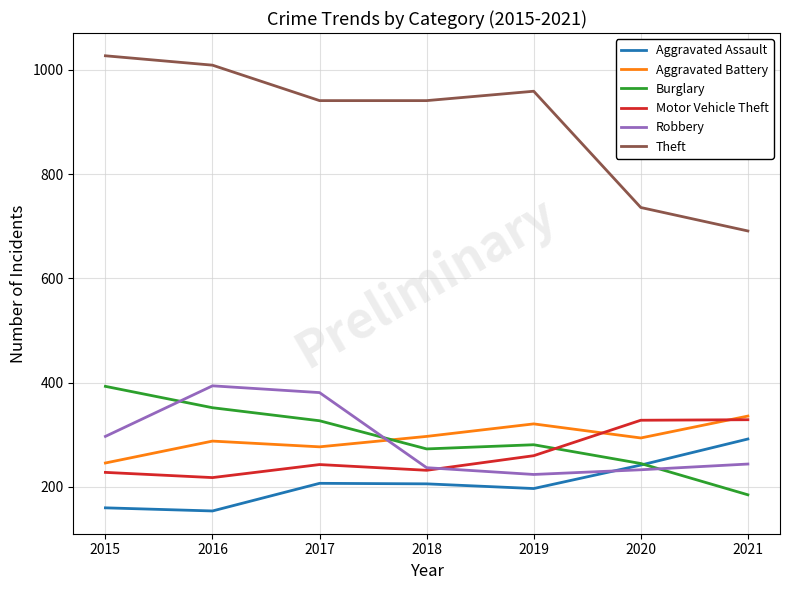

Between which two adjacent categories do Motor Vehicle Theft and Burglary first intersect?

2019 and 2020